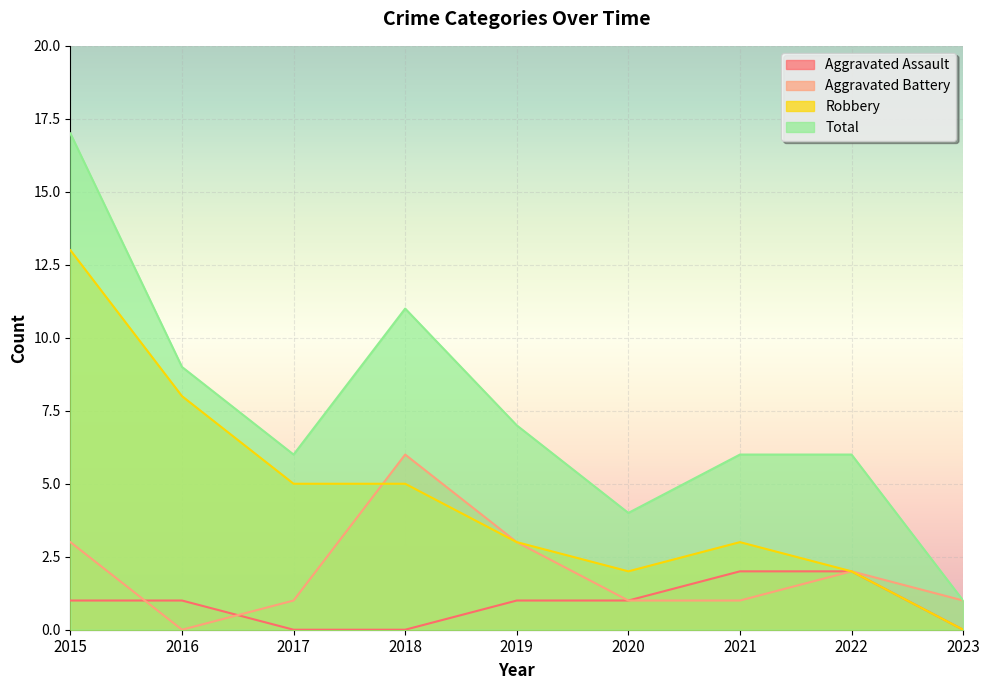

What is the total value across all series at 2023?

2